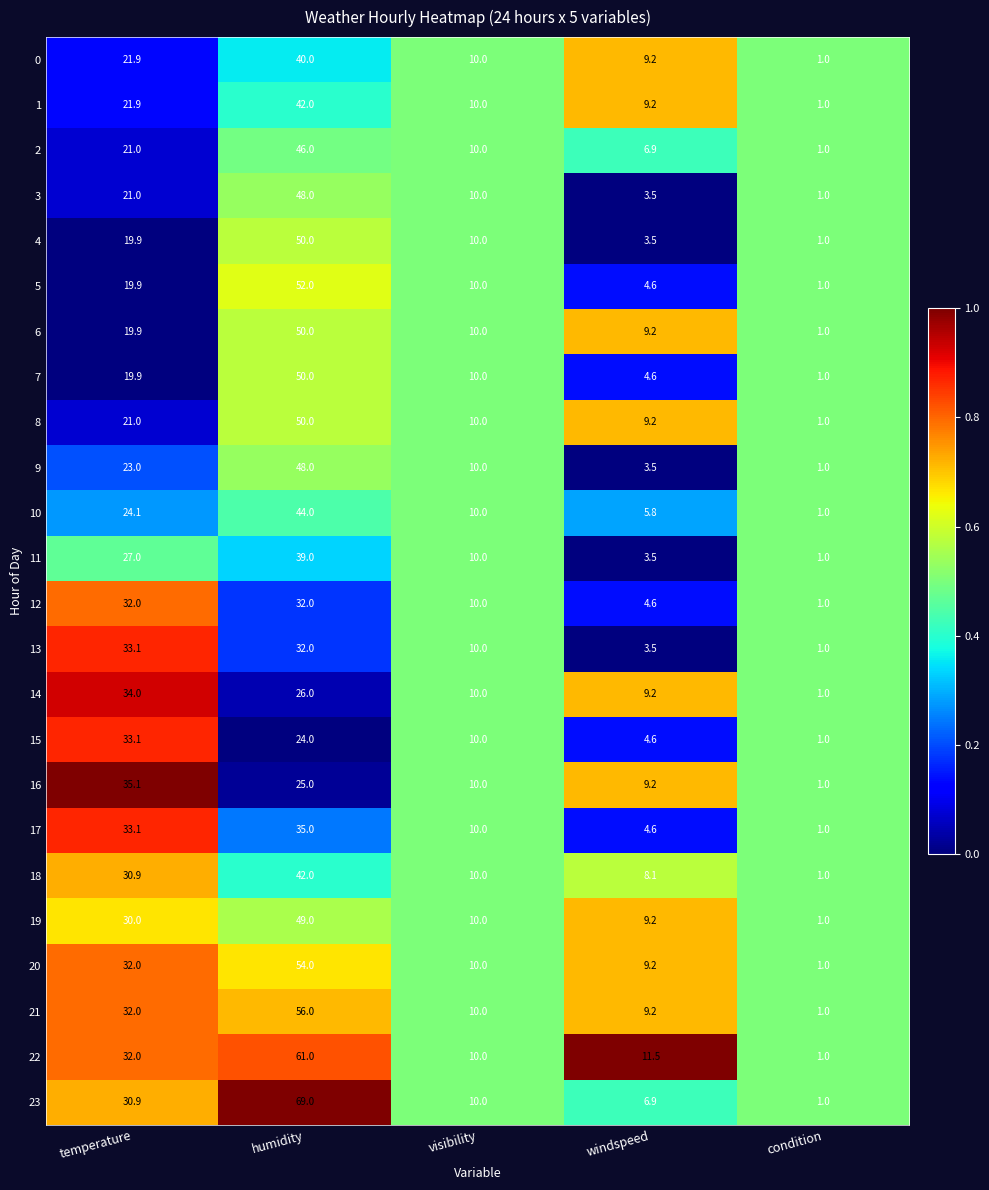

Which series has the widest spread of values?

23